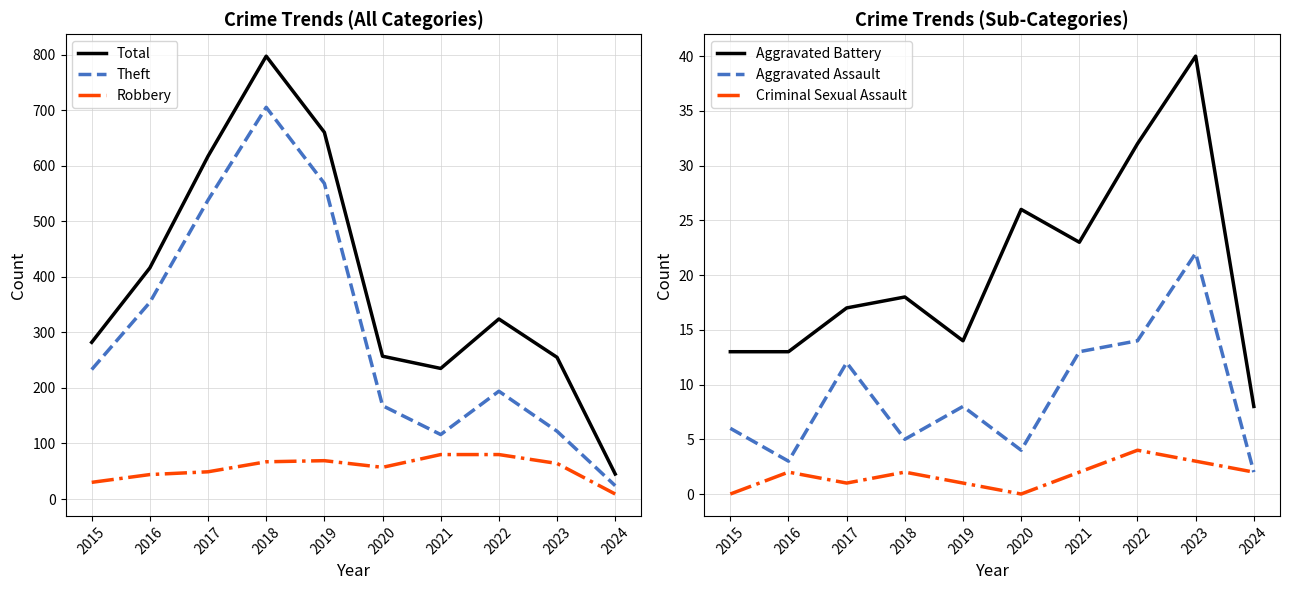

Where is the first local maximum for Criminal Sexual Assault?

2016